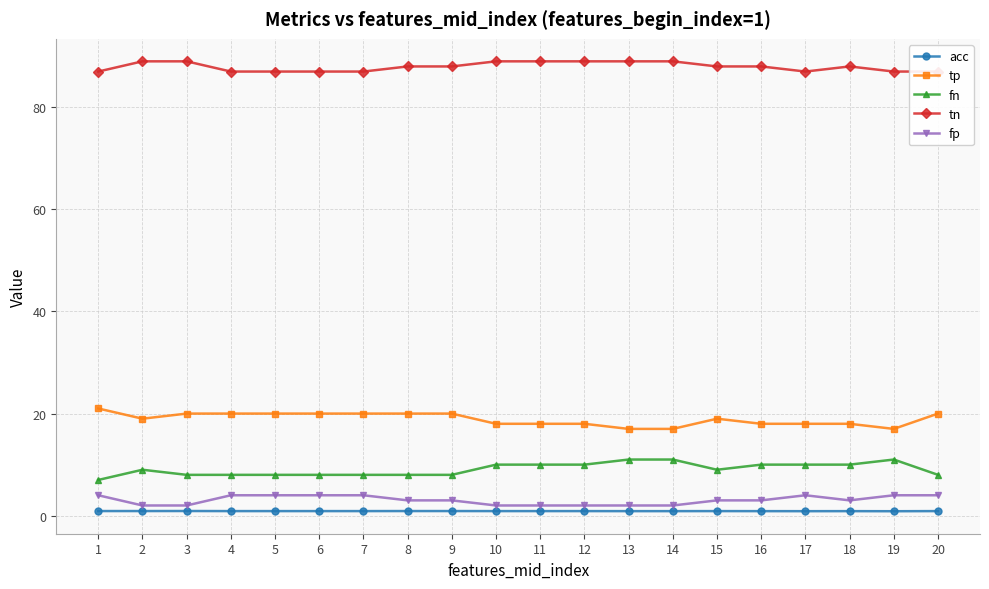

True or false: tn and tp cross at least once.

False